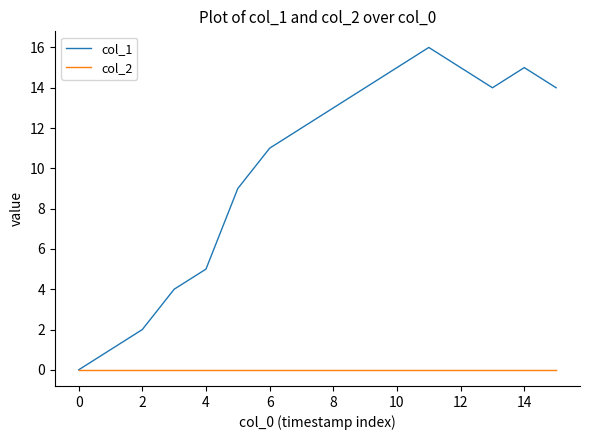

Rank the series by their maximum value, from highest to lowest.

col_1, col_2